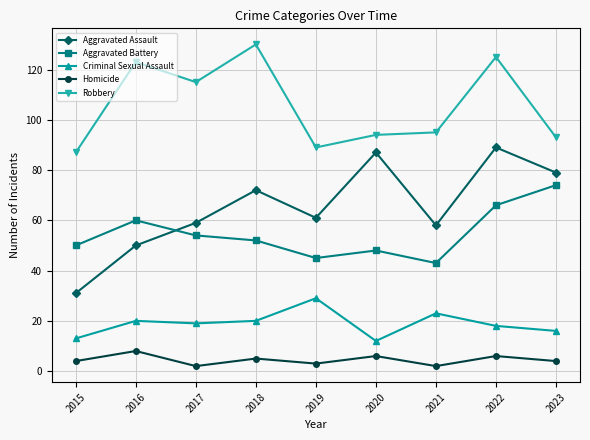

What is the difference between the maximum and minimum values in the Robbery series?

43